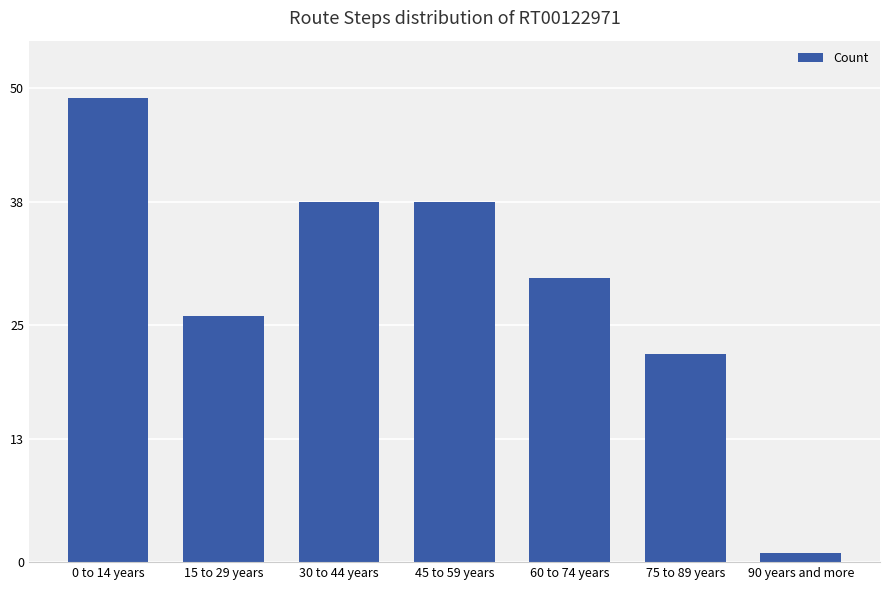

What position from the left is 75 to 89 years?

6